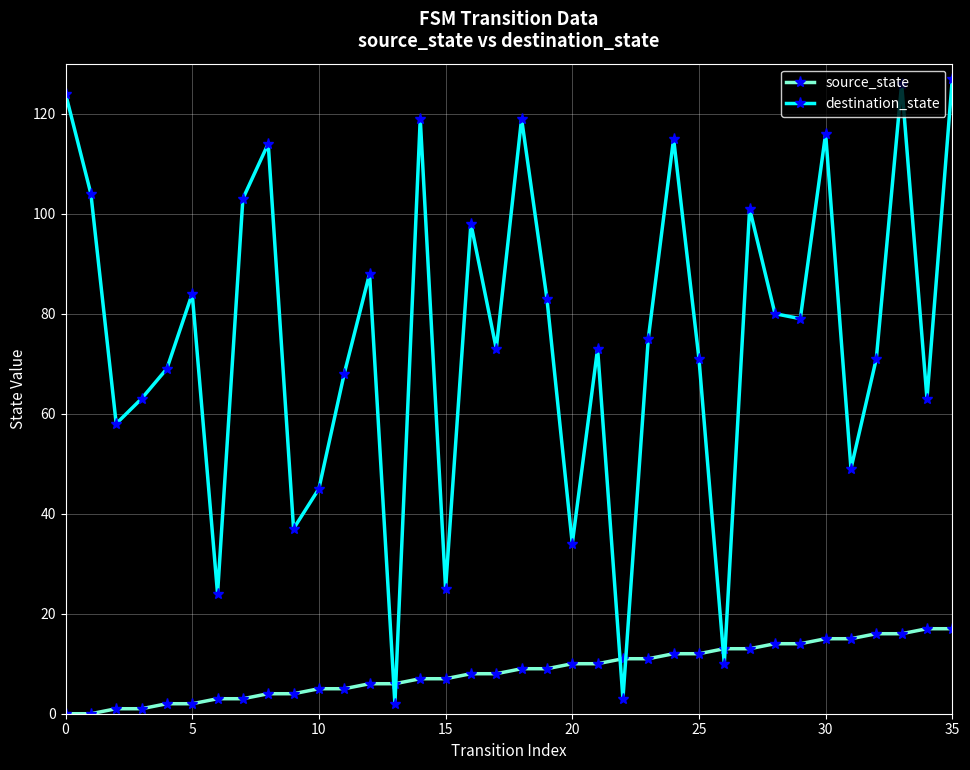

What are all the series names shown in the legend?

source_state, destination_state